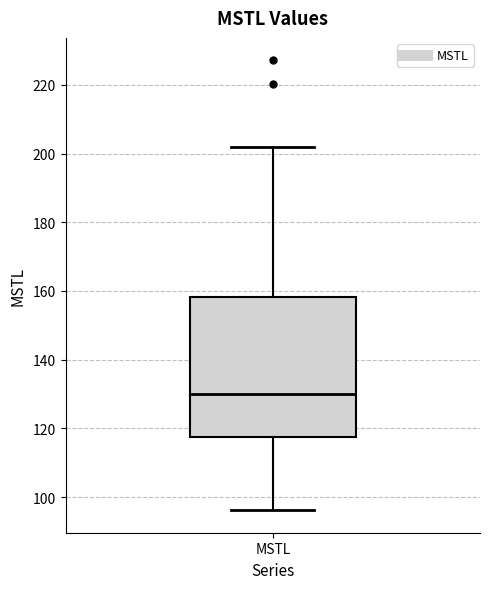

Read this box plot against the y-axis: the position of the median line, the range covered by the box, and the ends of both whiskers. The values are not printed on the chart, so give them approximately, as read against the axis.

median 130, box 118 to 158, whiskers 96 to 202